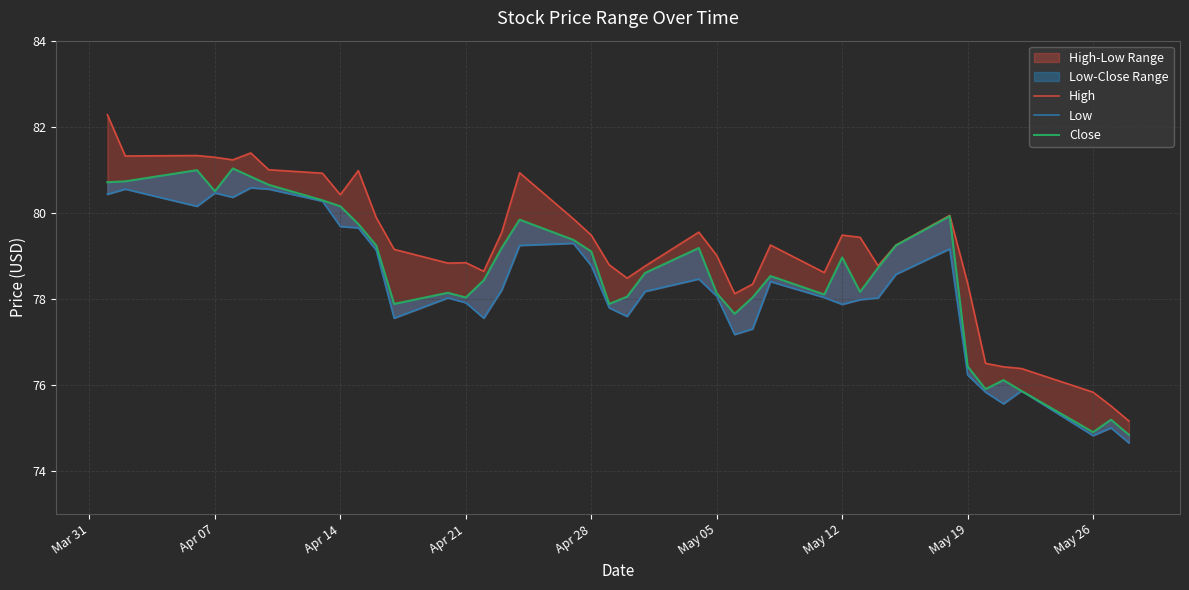

True or false: Close and High intersect in this chart.

False